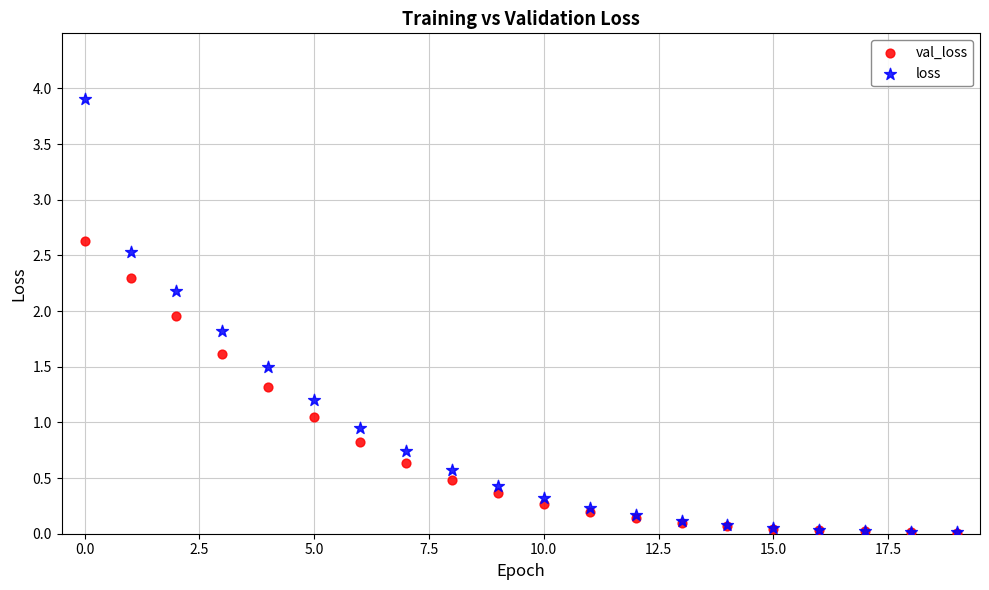

Which series contains the highest Y value?

loss